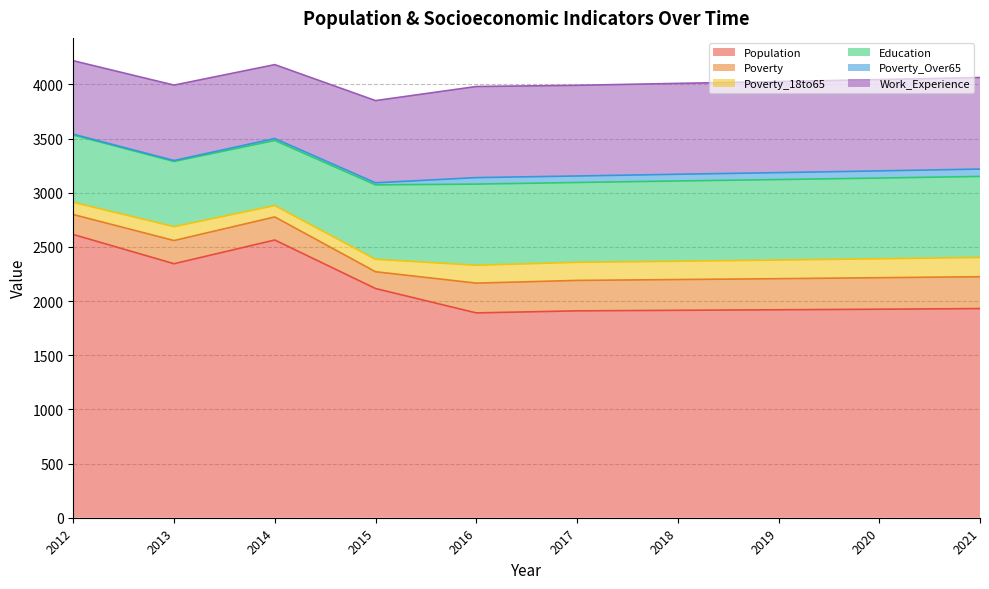

At 2020, list the series in order from largest to smallest.

Population, Work_Experience, Education, Poverty, Poverty_18to65, Poverty_Over65